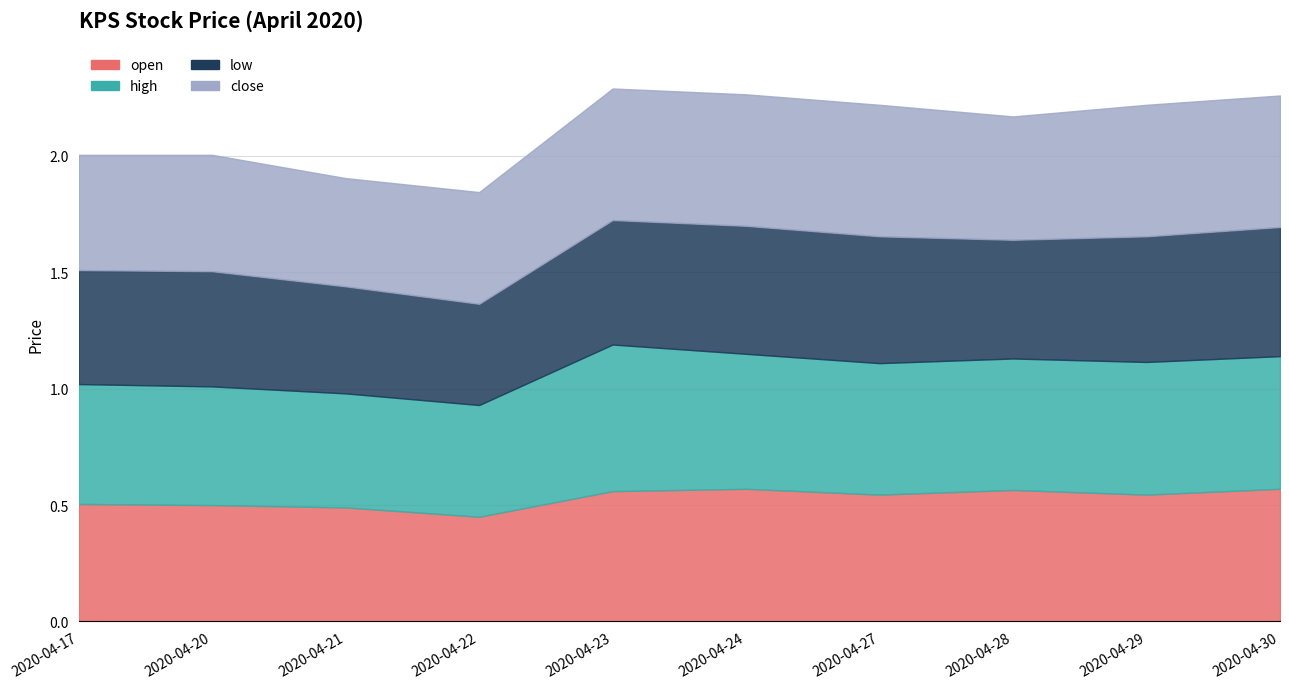

How many low values are between 0 and 1?

10